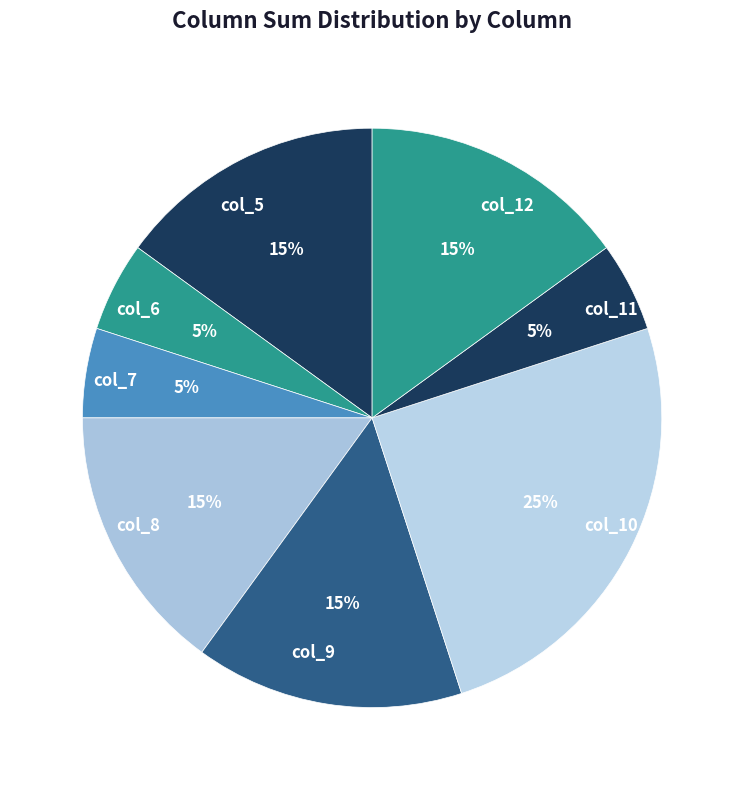

True or false: col_11 accounts for 1% of the total.

False